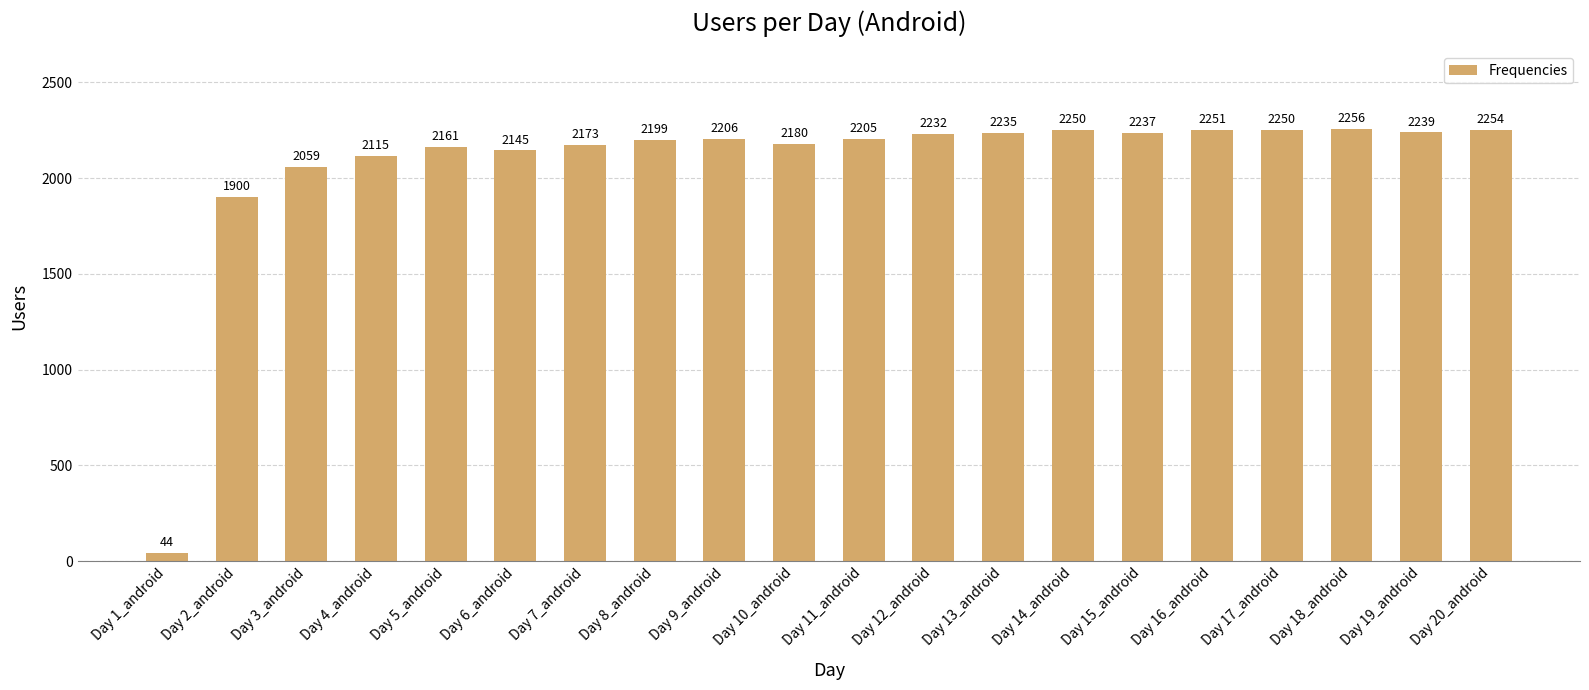

What is the change in value from Day 12_android to Day 14_android?

+18